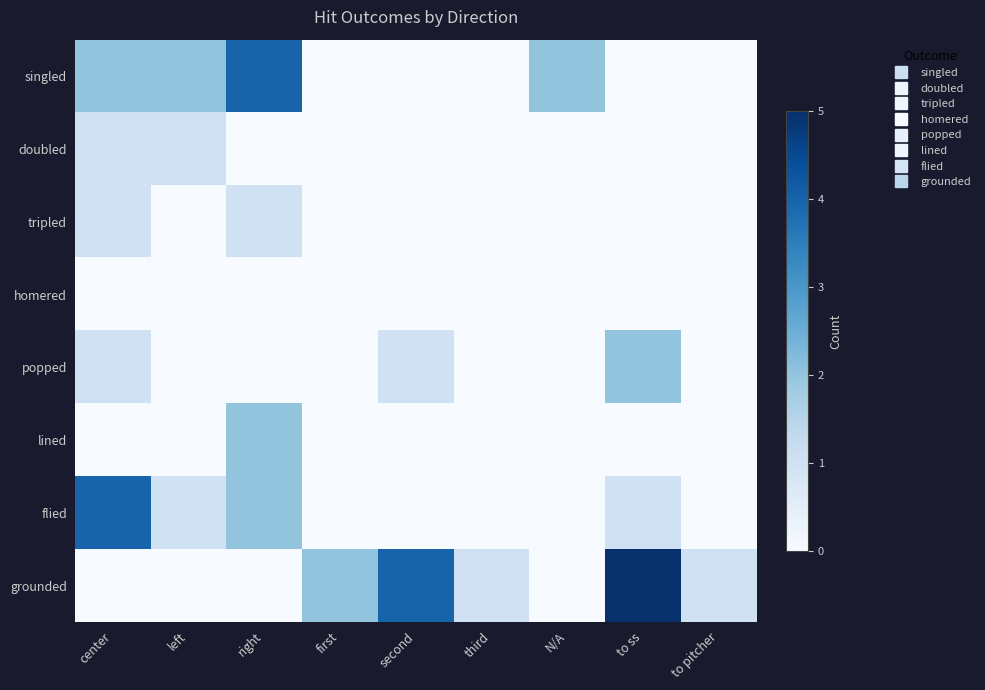

What is the total value across all series at N/A?

2